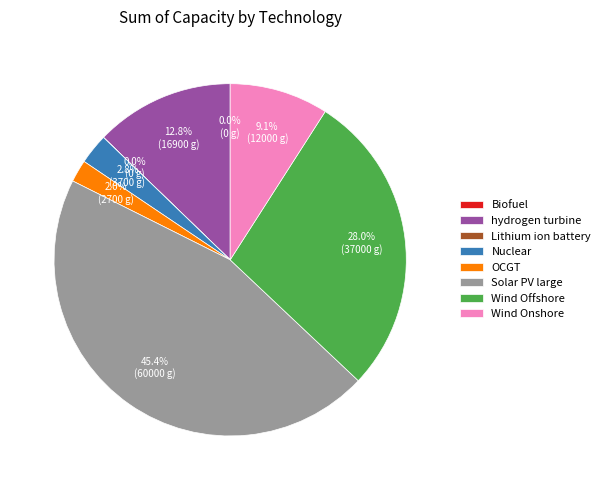

What percentage is NOT represented by Wind Onshore?

90.9%